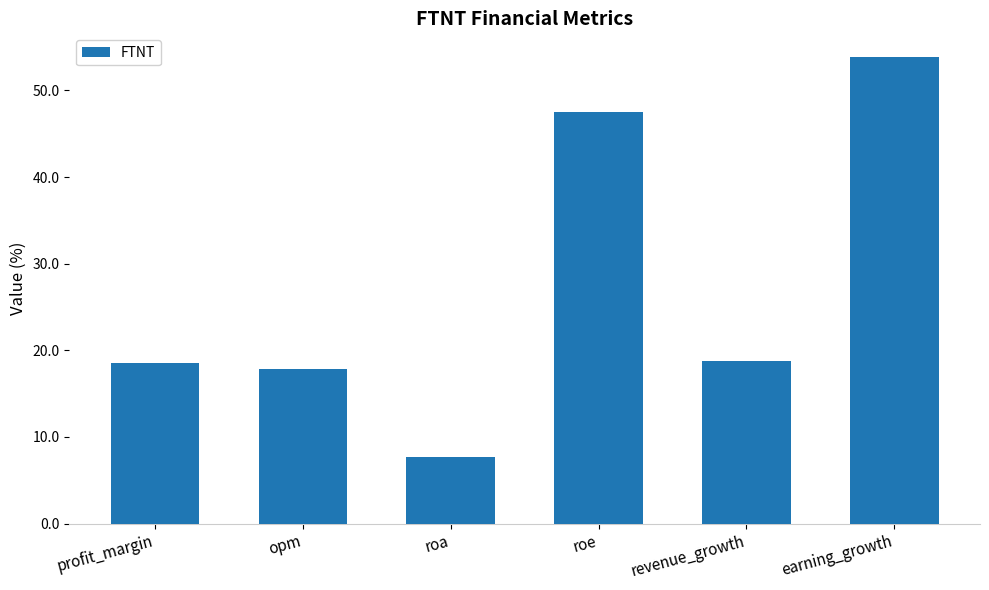

What is the greatest value displayed?

53.9